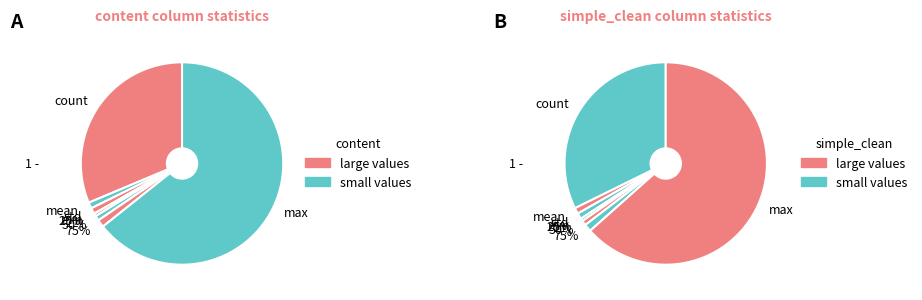

To the nearest percent, what percentage of the pie is 50%?

1%